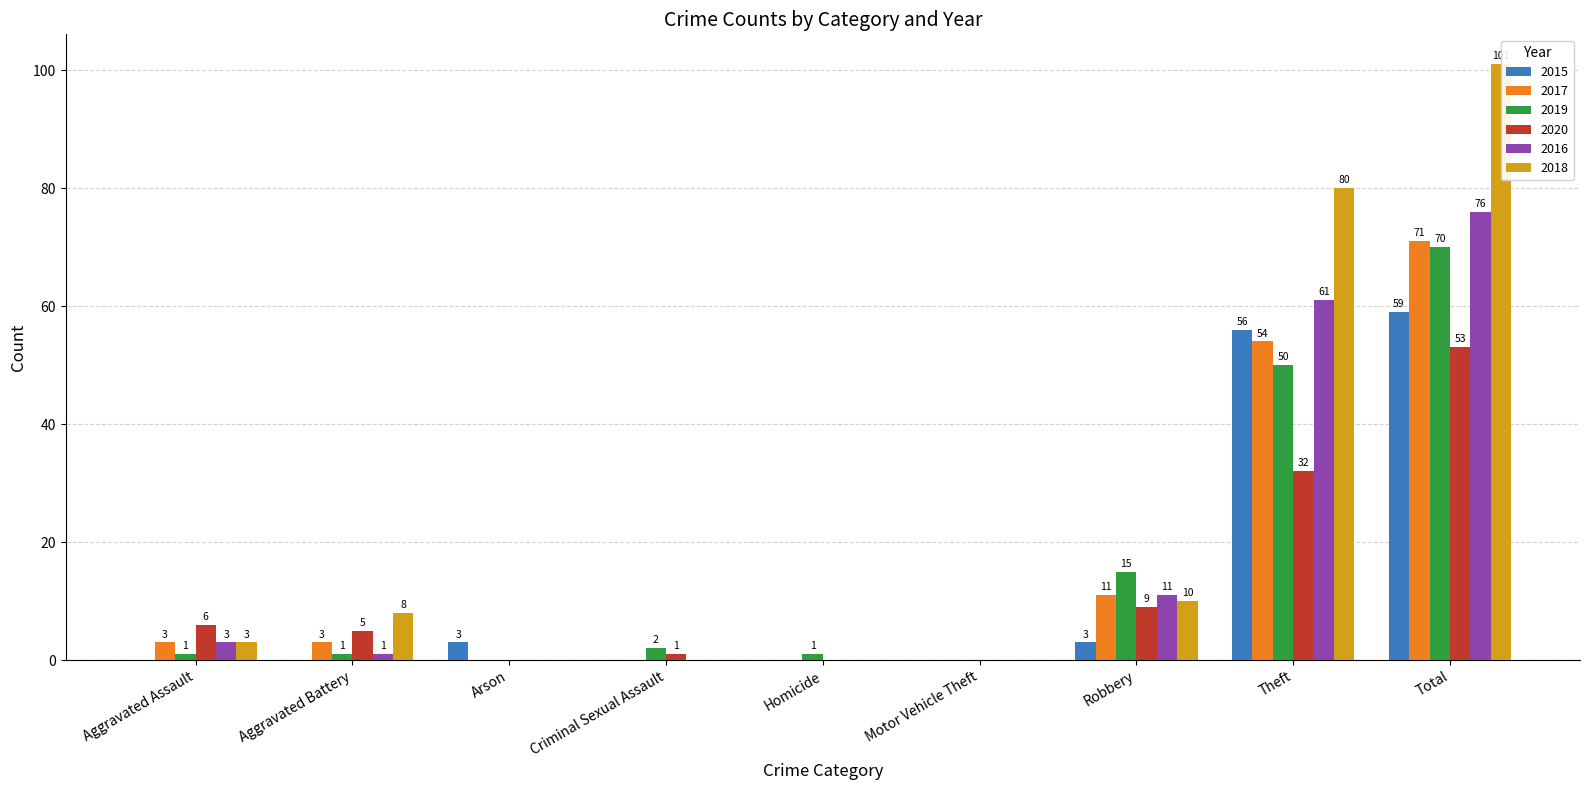

At which label does 2018 first exceed 3?

Aggravated Battery